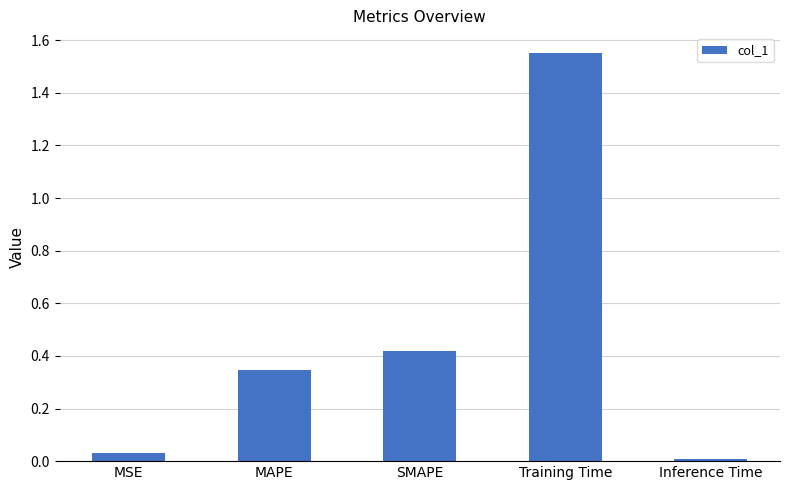

Count the number of categories in the chart.

5